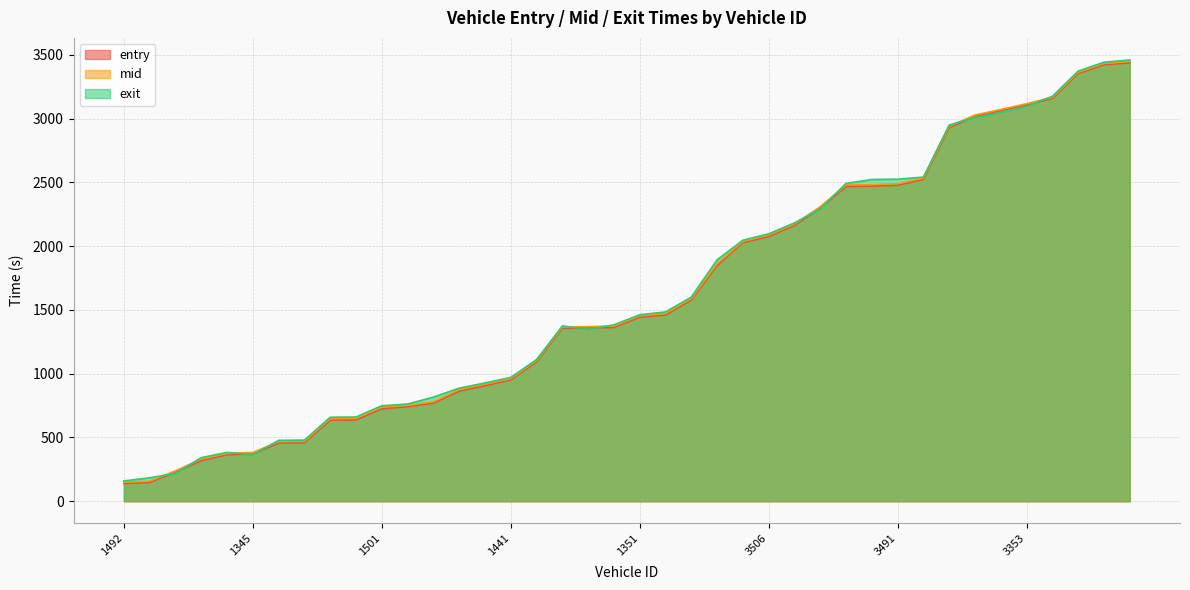

What is the total value across all series at 1618?

4097.8